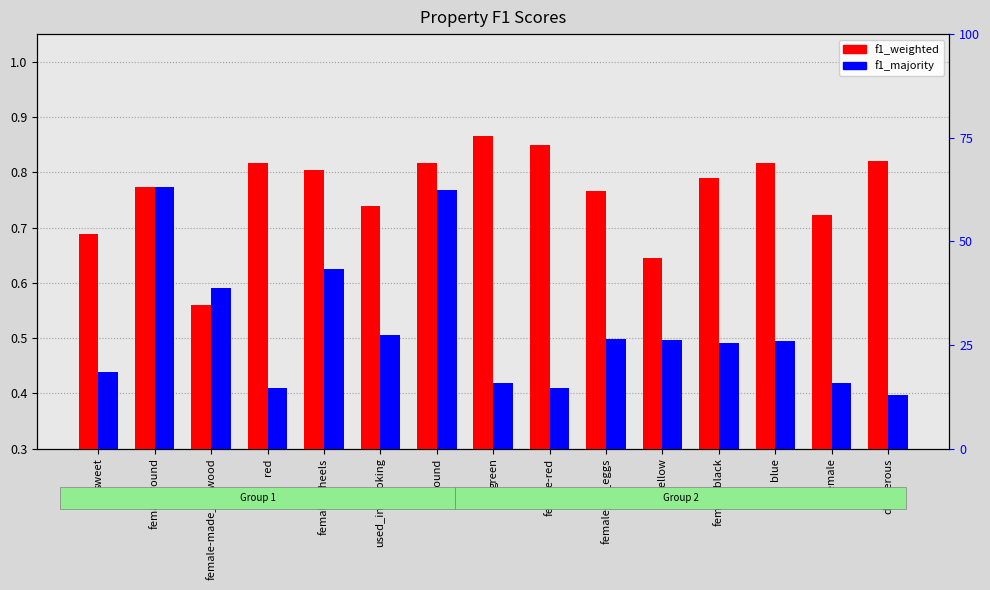

At which label is f1_majority closest to 0?

dangerous